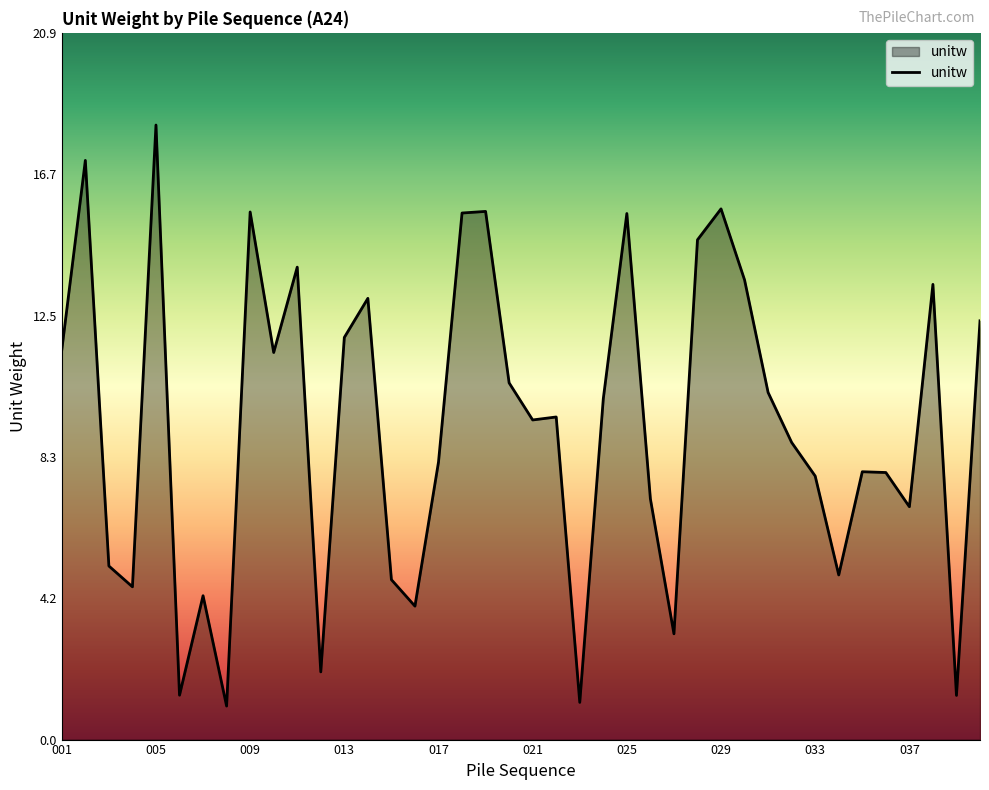

What is the smallest value displayed?

1.0